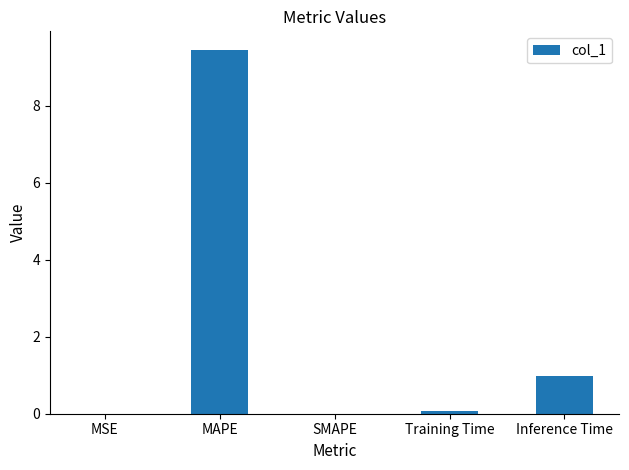

Which category has the highest value across all series?

MAPE